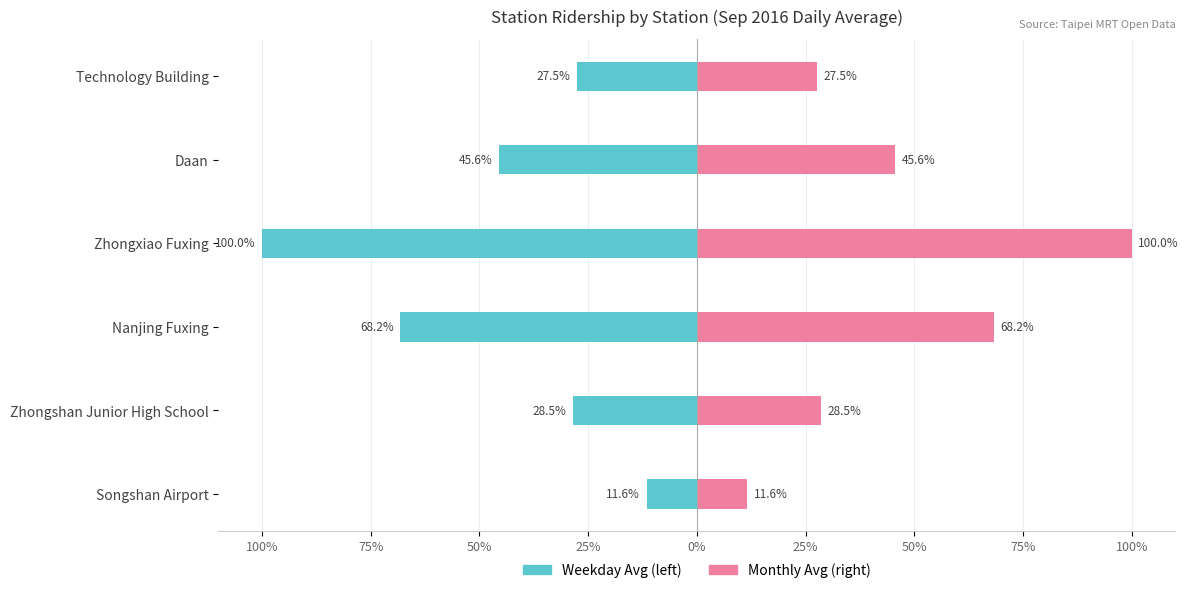

Which series has the largest total across all categories?

Monthly Avg